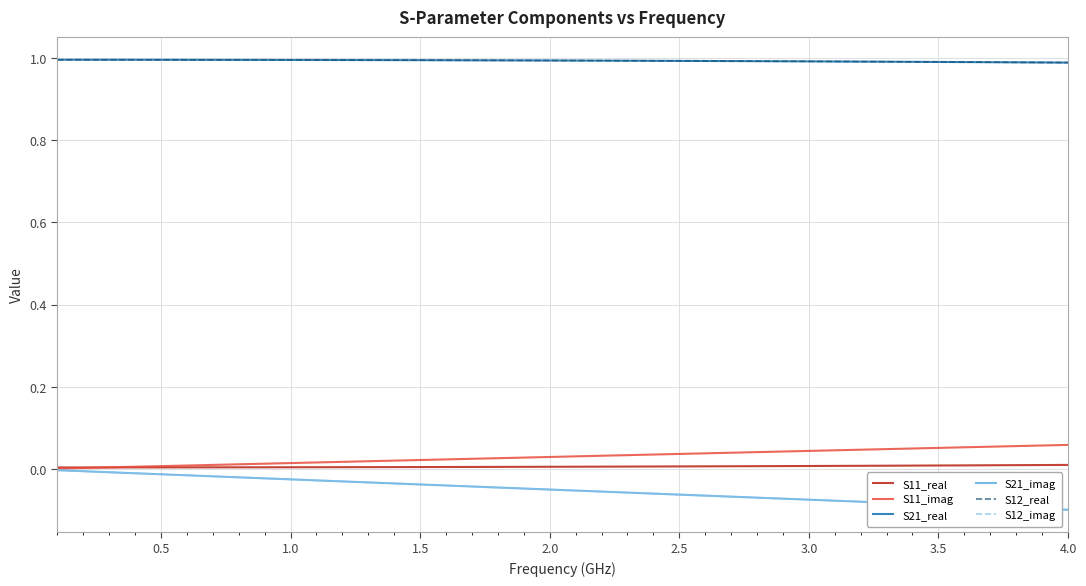

True or false: S21_real and S21_imag cross at least once.

False